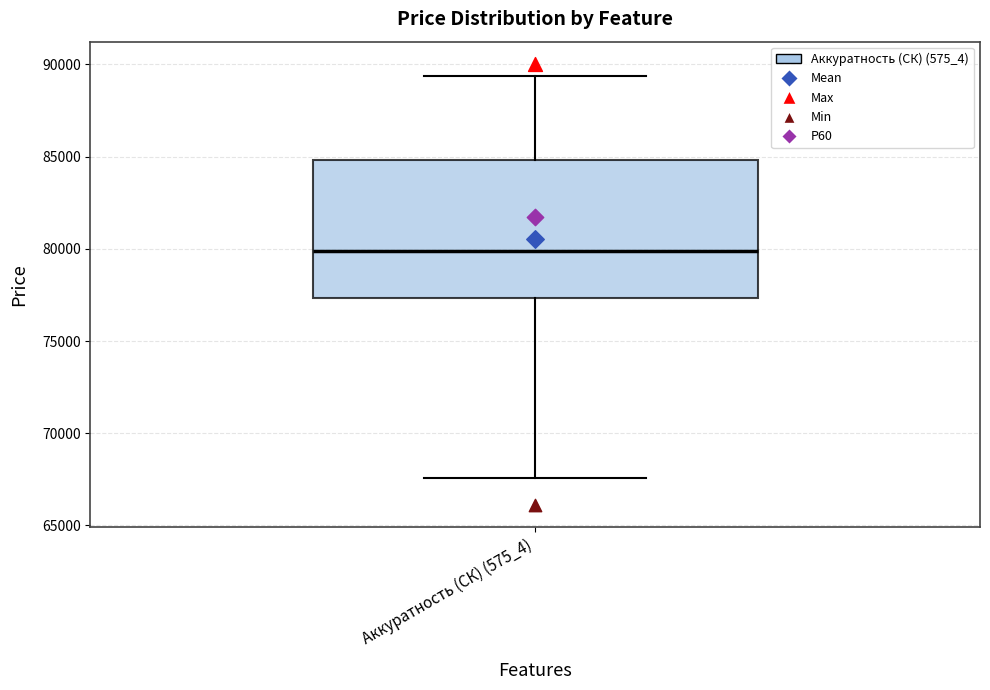

Transcribe this box plot: give where the median line is, the range the box spans, and where the two whiskers end, as read against the y-axis. The values are not printed on the chart, so give them approximately, as read against the axis.

median 80000, box 77500 to 85000, whiskers 67500 to 89500